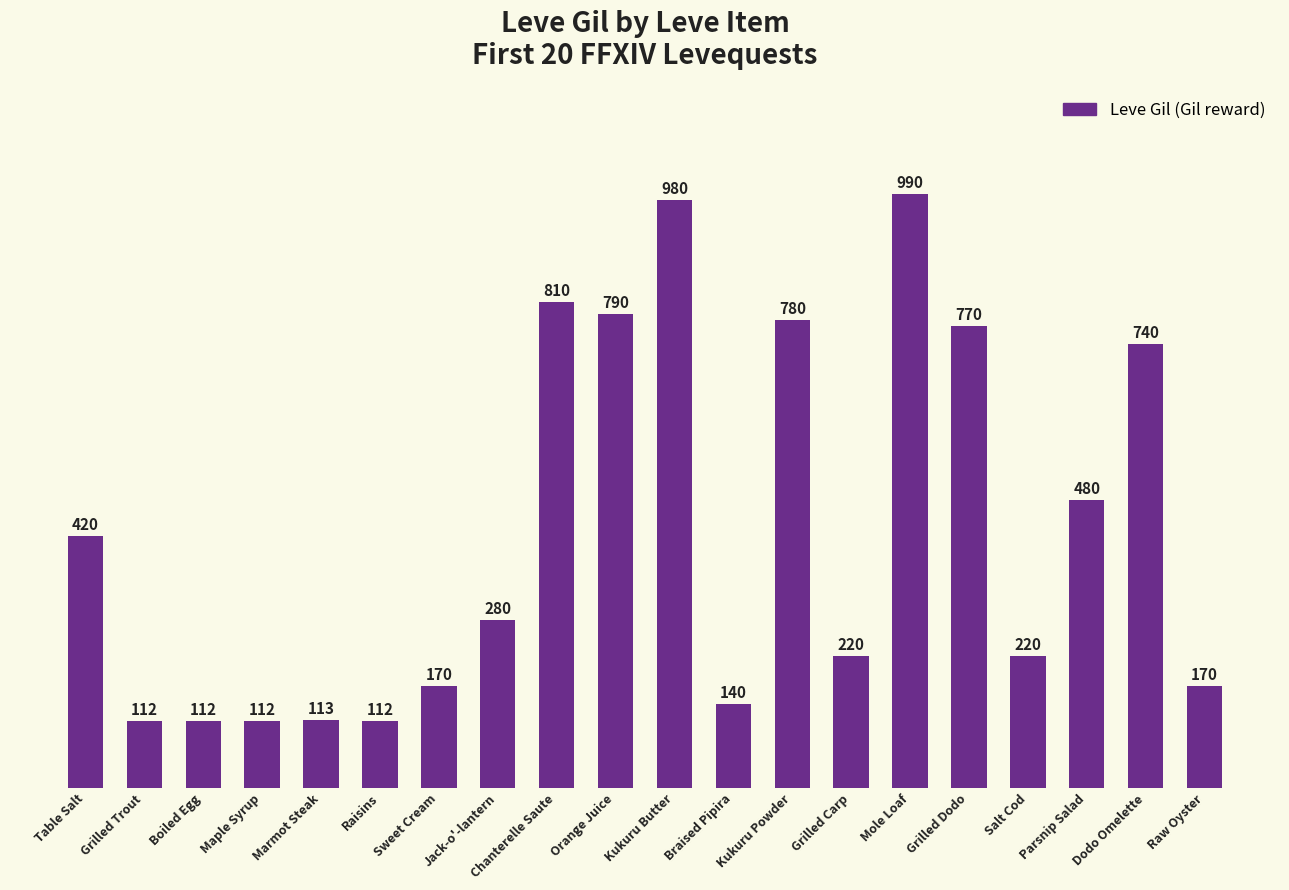

The chart shows a value of 170 at Sweet Cream. True or false?

True